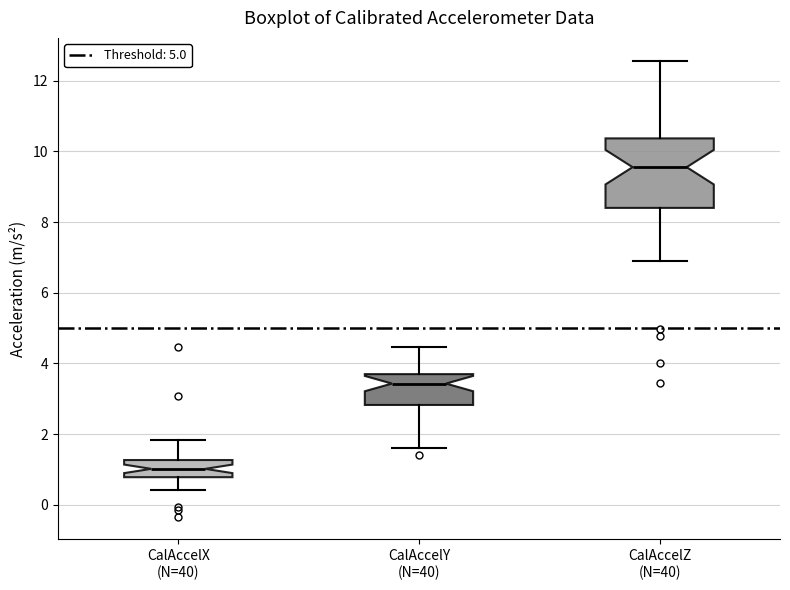

Reading left to right, read every box against the y-axis: the position of its median line, the range the box covers, and the ends of its whiskers. The values are not printed on the chart, so give them approximately, as read against the axis.

CalAccelX (N=40): median 1.0, box 0.8 to 1.2, whiskers 0.4 to 1.8
CalAccelY (N=40): median 3.4, box 2.8 to 3.6, whiskers 1.6 to 4.4
CalAccelZ (N=40): median 9.6, box 8.4 to 10.4, whiskers 7.0 to 12.6